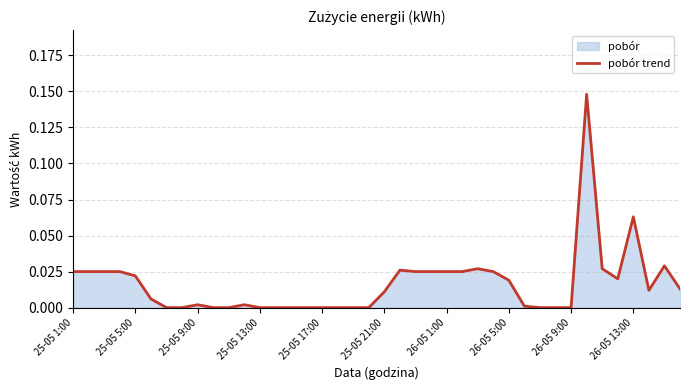

What is the maximum value shown in the chart?

0.1